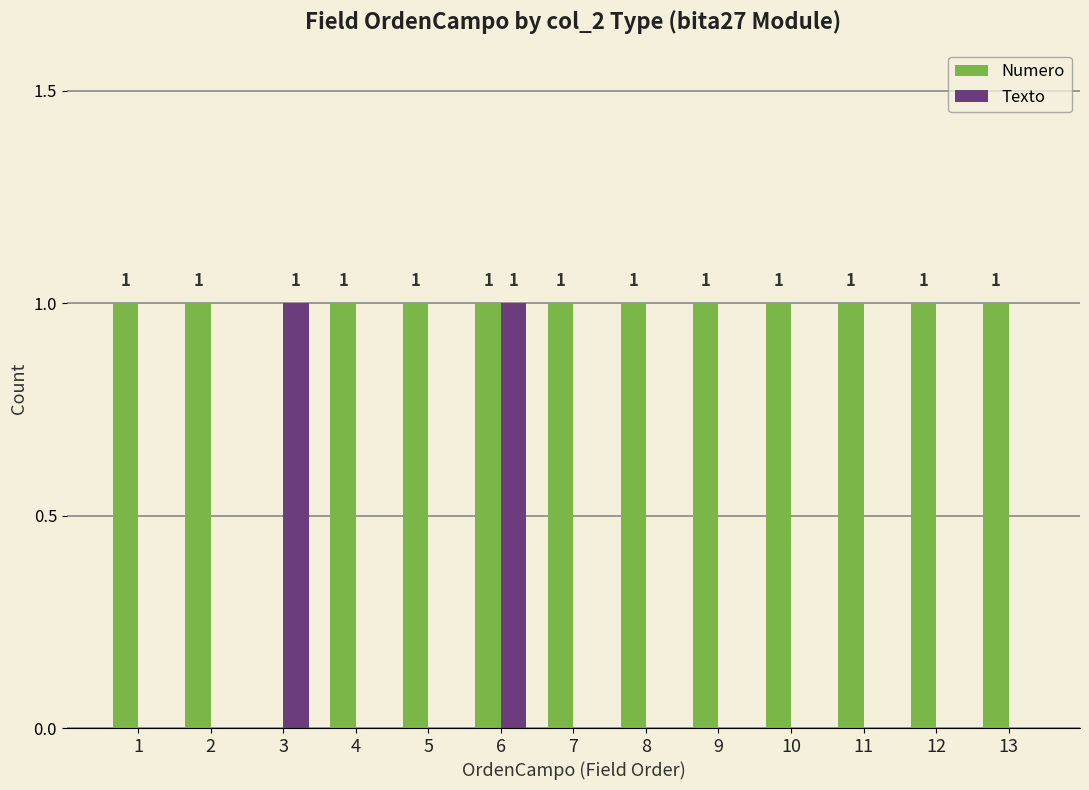

True or false: Texto has a value of -1 at 13.

False